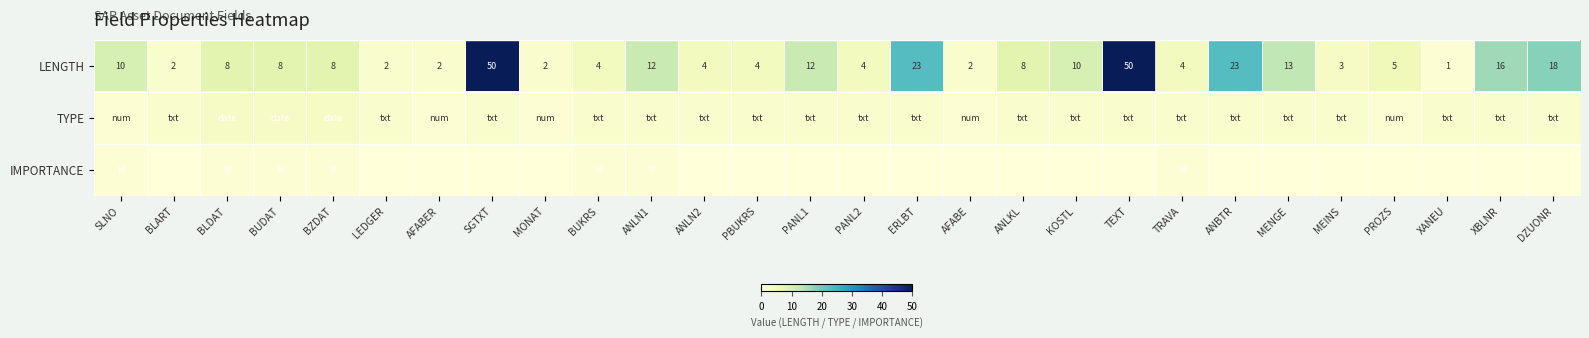

Is it true that LENGTH equals 8 at ANLKL?

True